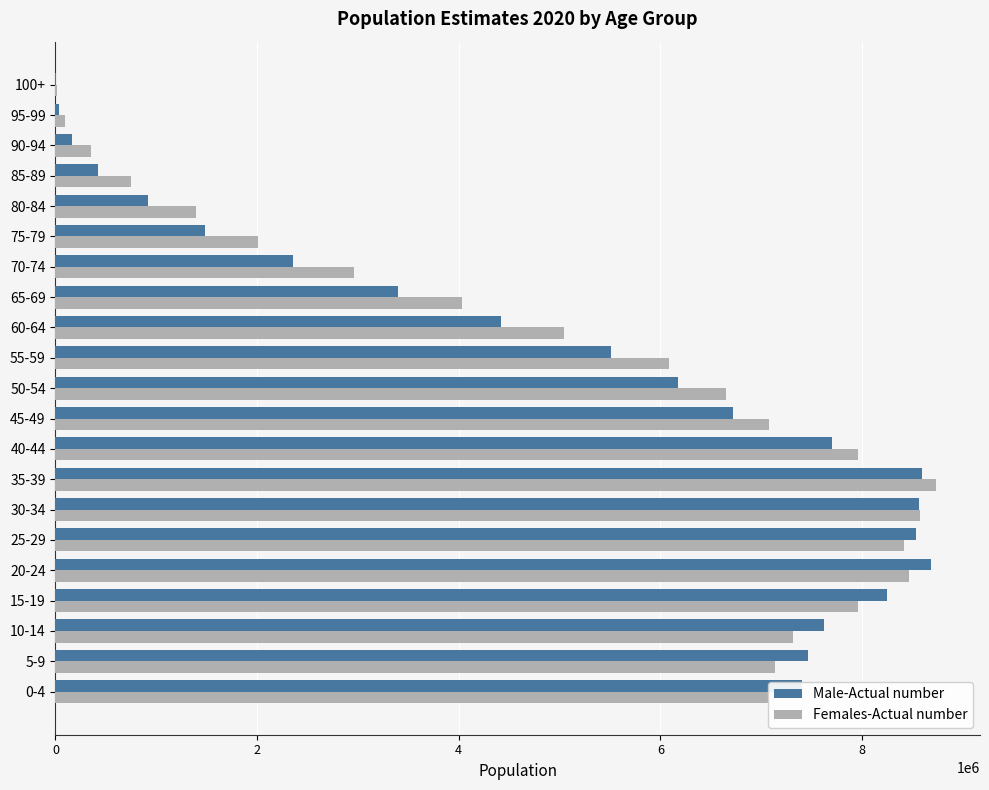

The value of Females-Actual number at 60-64 is 5044879. True or false?

True